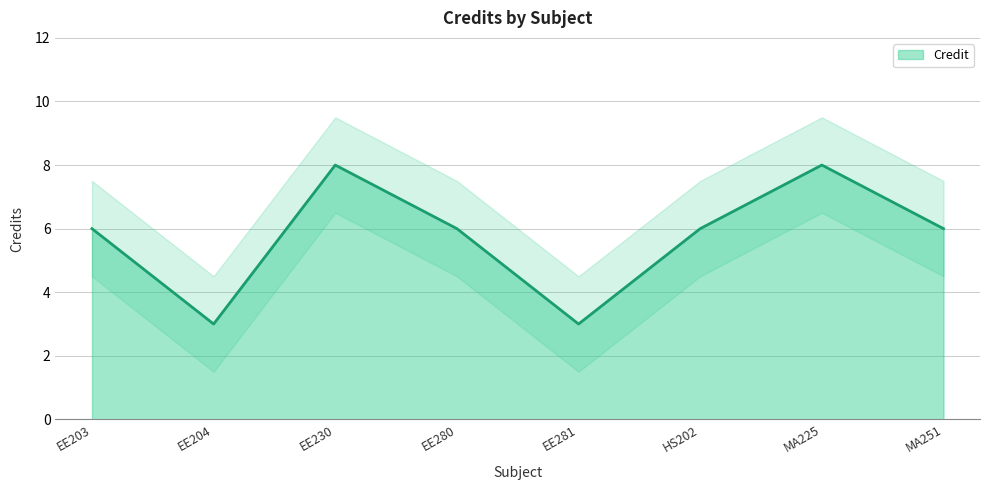

List the labels in order of value, largest first.

EE230, MA225, EE203, EE280, HS202, MA251, EE204, EE281